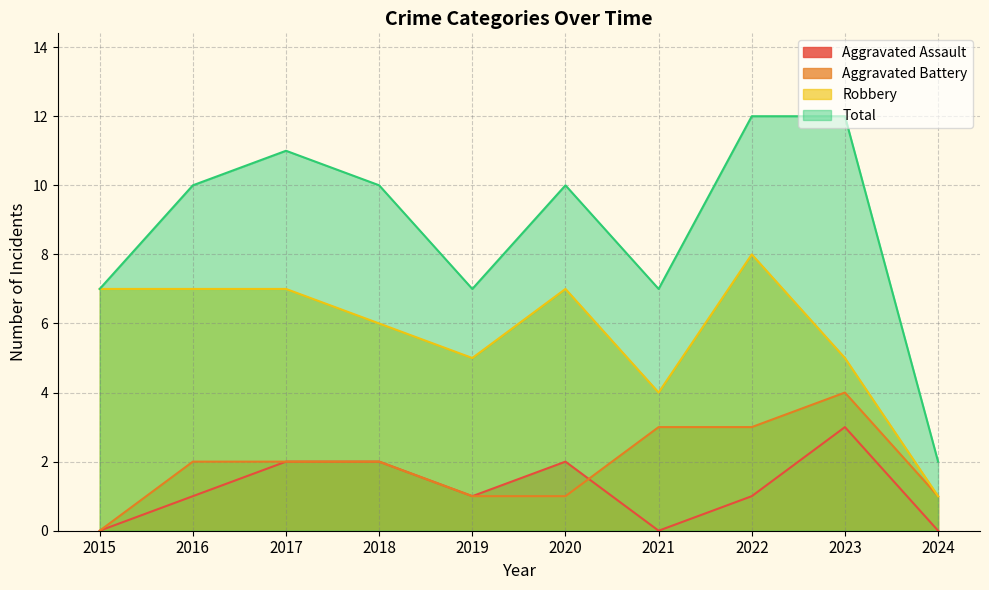

True or false: Robbery has a value of 7 at 2016.

True